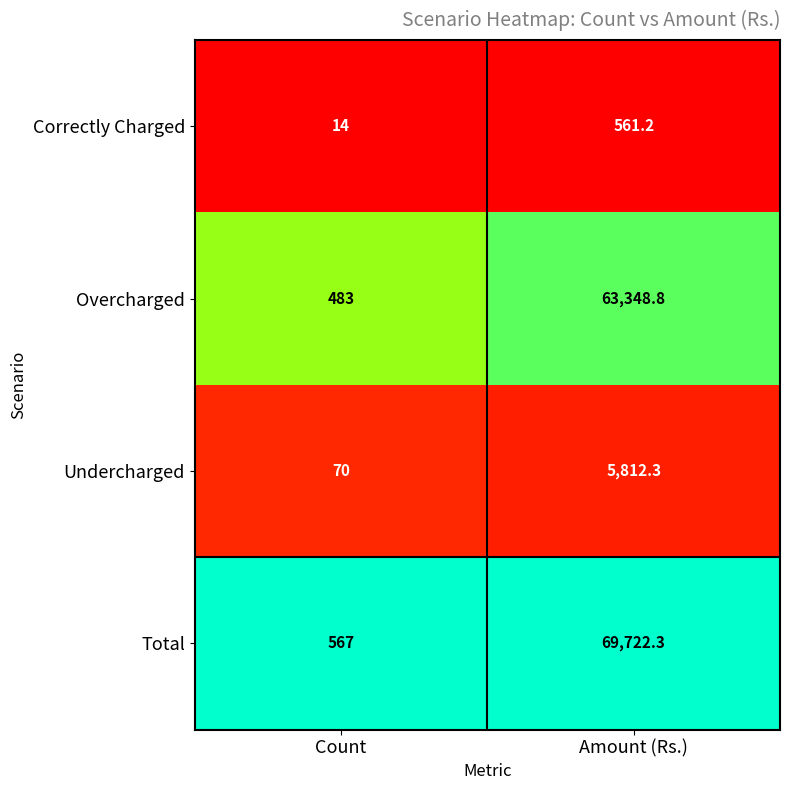

Which label corresponds to the largest value in the chart?

Amount (Rs.)